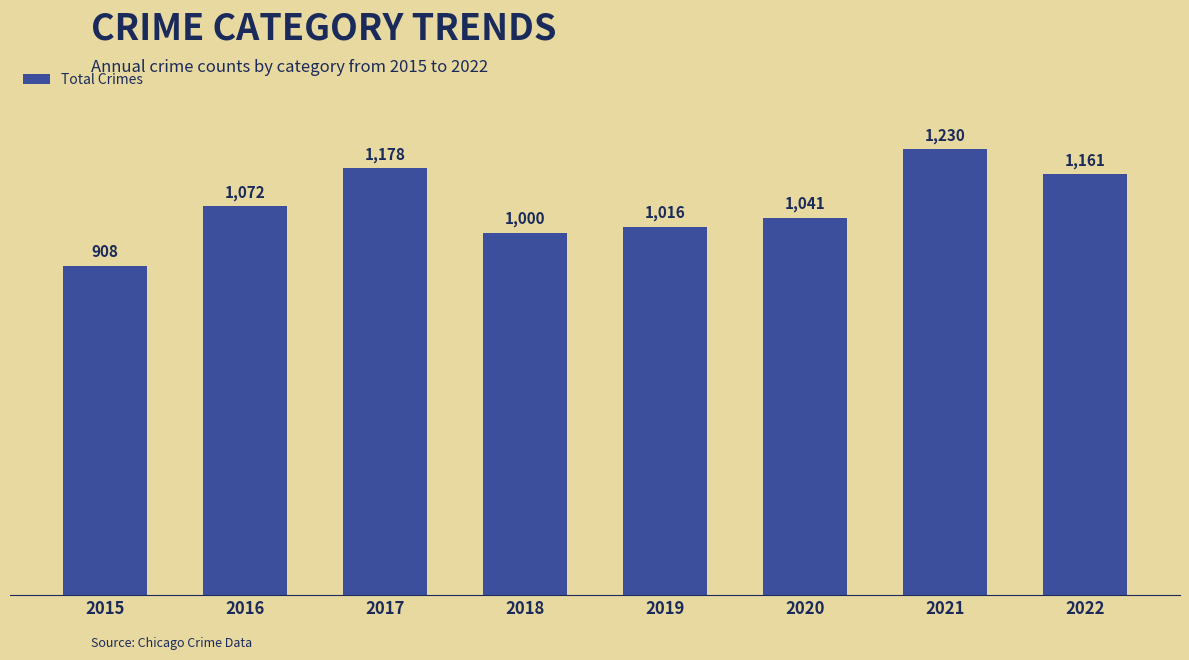

What is the smallest value displayed?

908